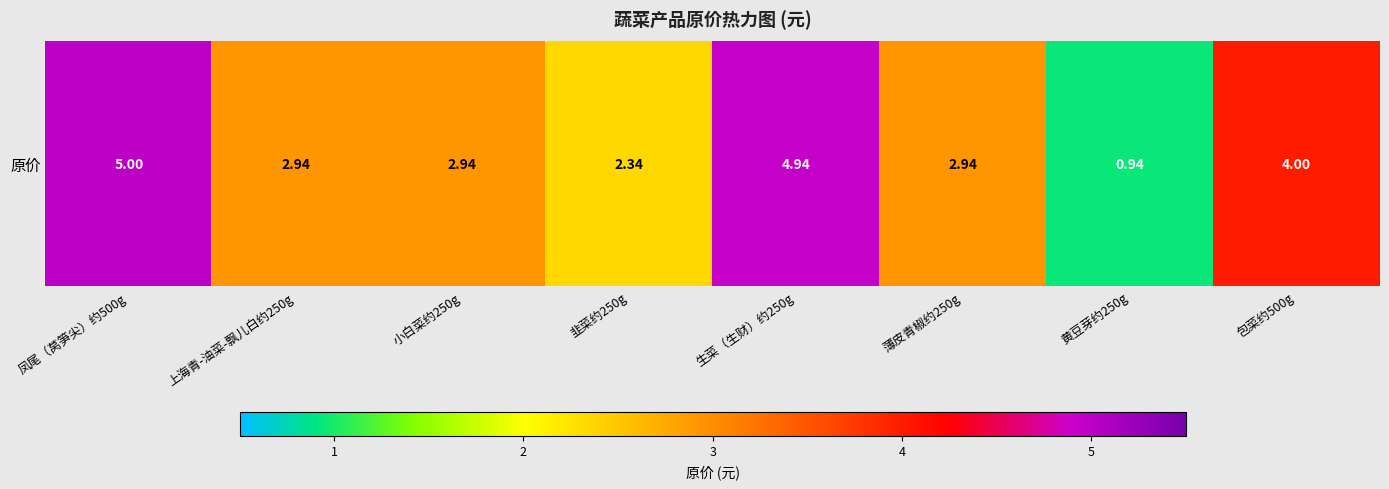

The chart shows a value of 5.0 at 凤尾（莴笋尖）约500g. True or false?

True